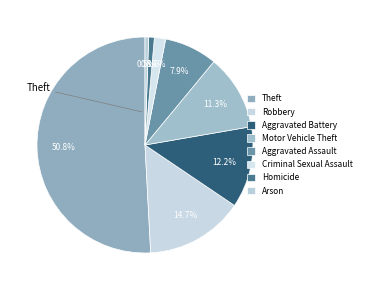

How many segments does this pie chart have?

8